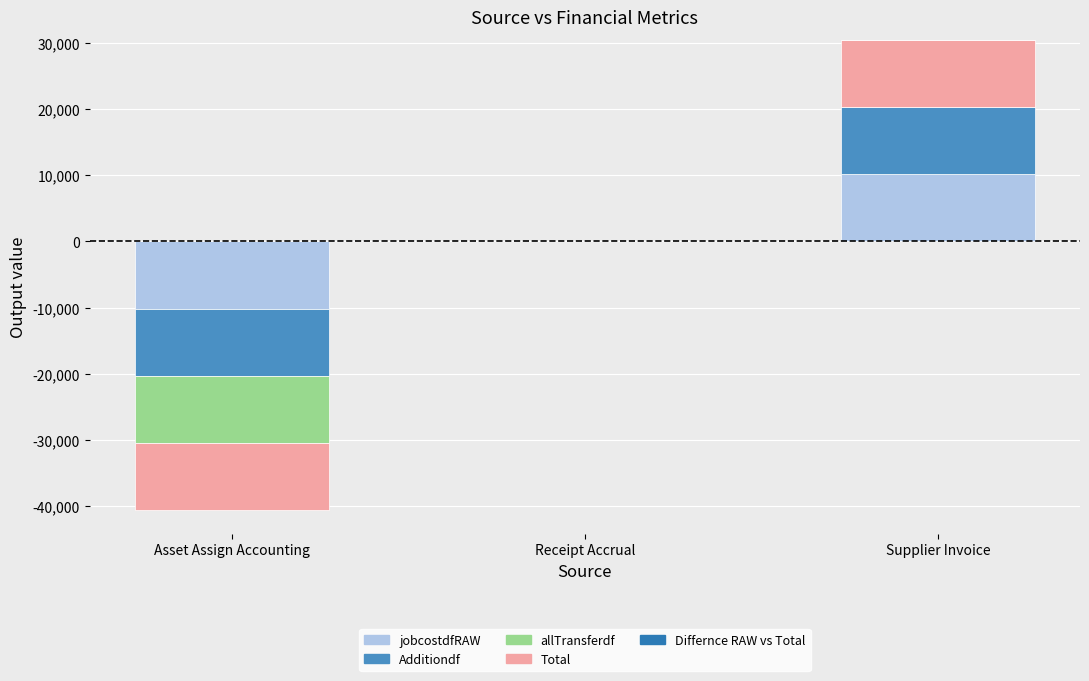

Reading left to right, list all the values displayed in this chart.

jobcostdfRAW: -10140.5	0.0	10140.5
Additiondf: -10140.5	0.0	10140.5
allTransferdf: -10140.5	0.0	0.0
Total: -10140.5	0.0	10140.5
Differnce RAW vs Total: 0.0	0.0	0.0